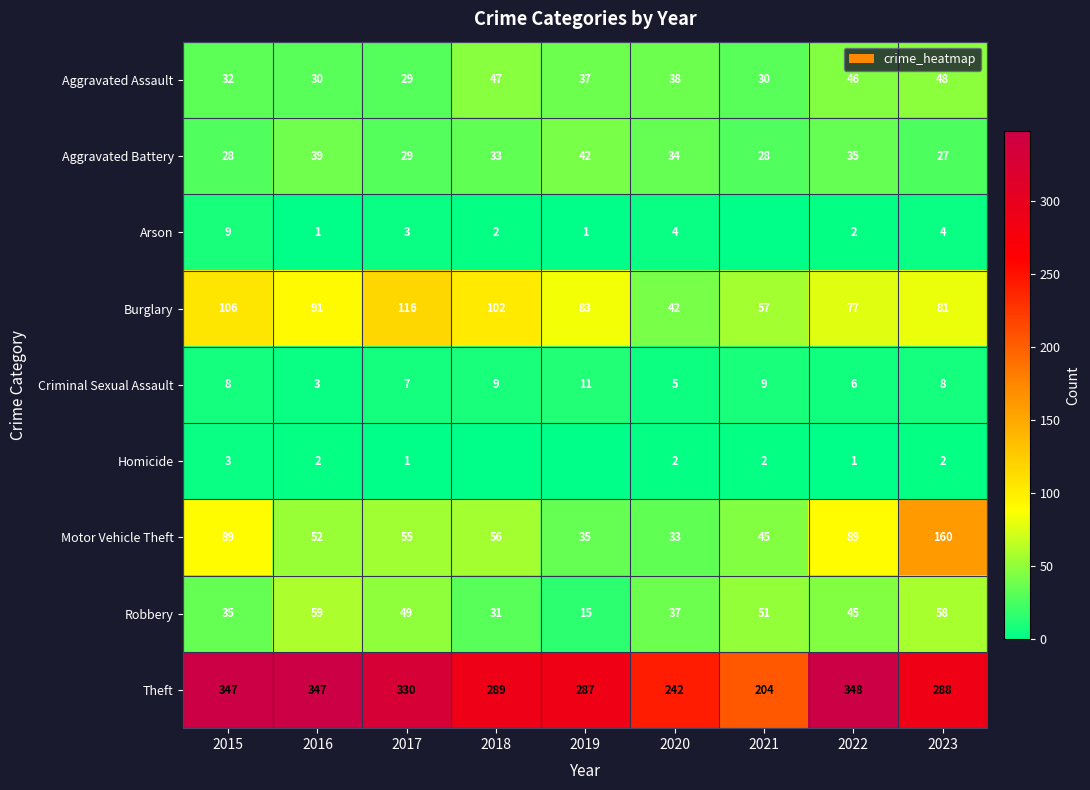

How many categories are shown in the chart?

9